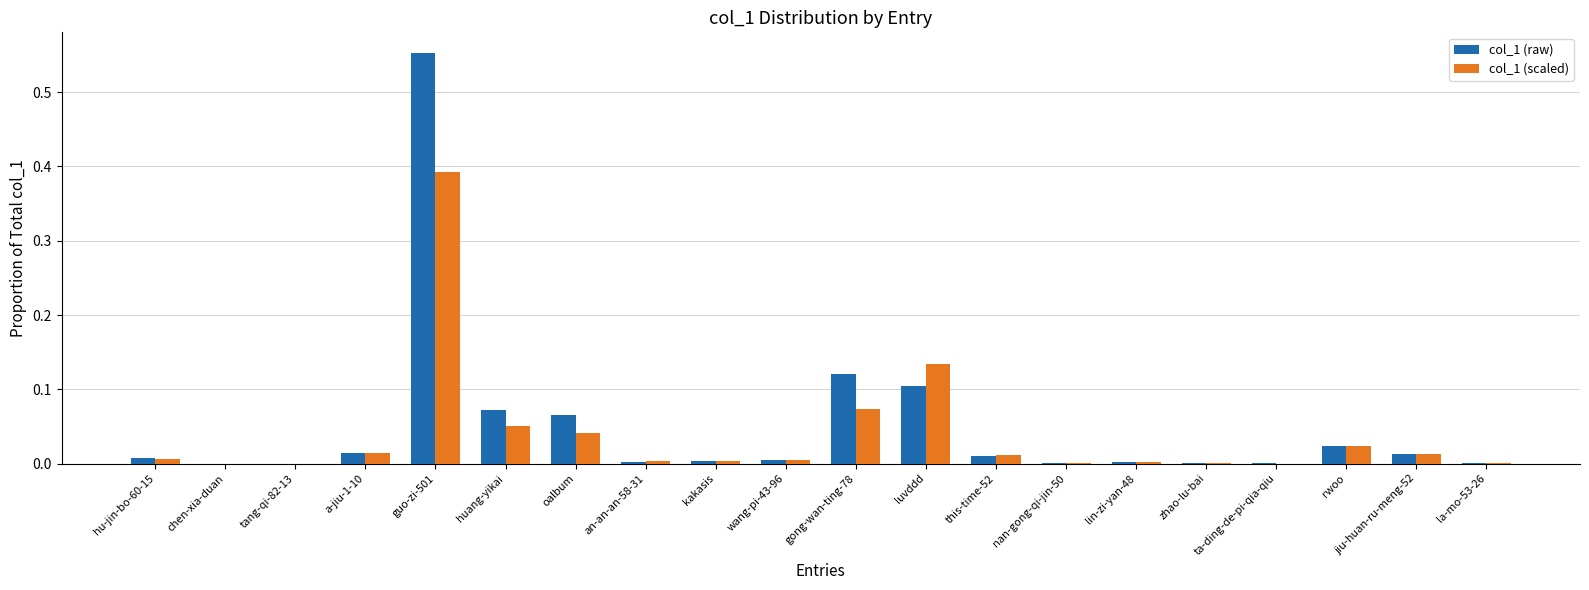

Which category has the highest value across all series?

guo-zi-501